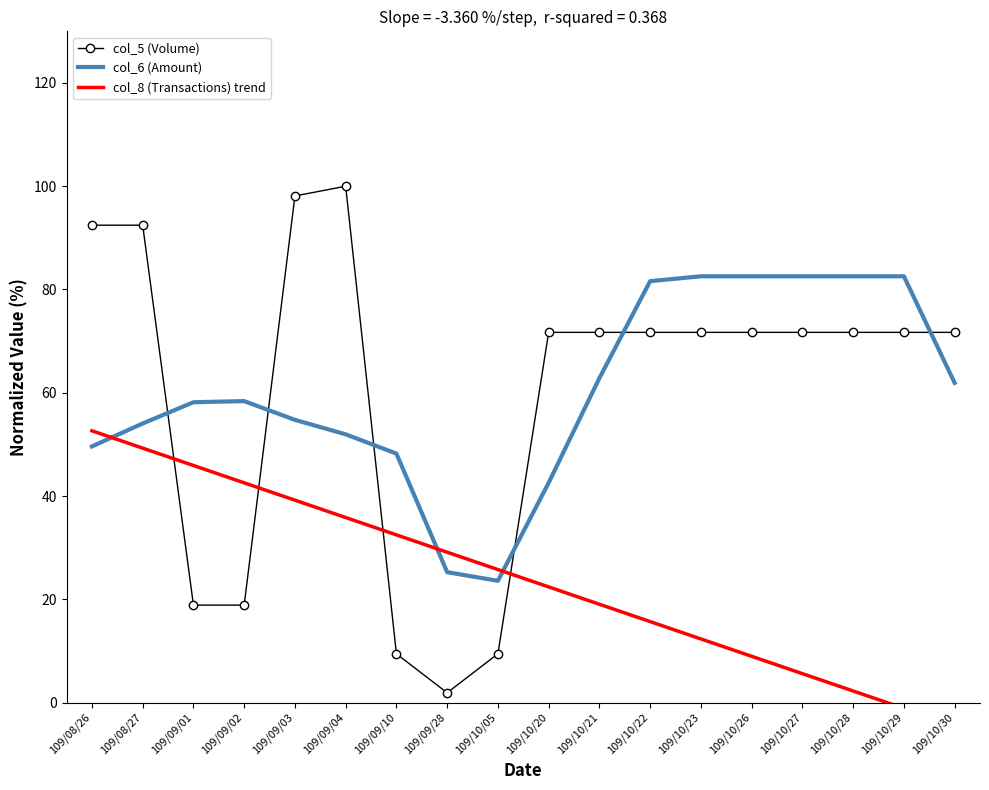

What is the value of the col_5 (Volume) point at the 16th from the left?

71.7